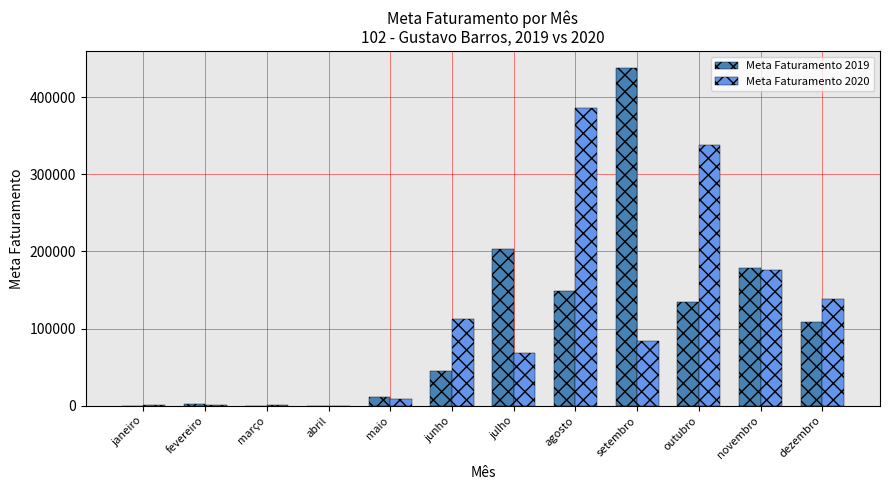

Is the value of Meta Faturamento 2019 at abril greater than the value of Meta Faturamento 2020 at junho?

No